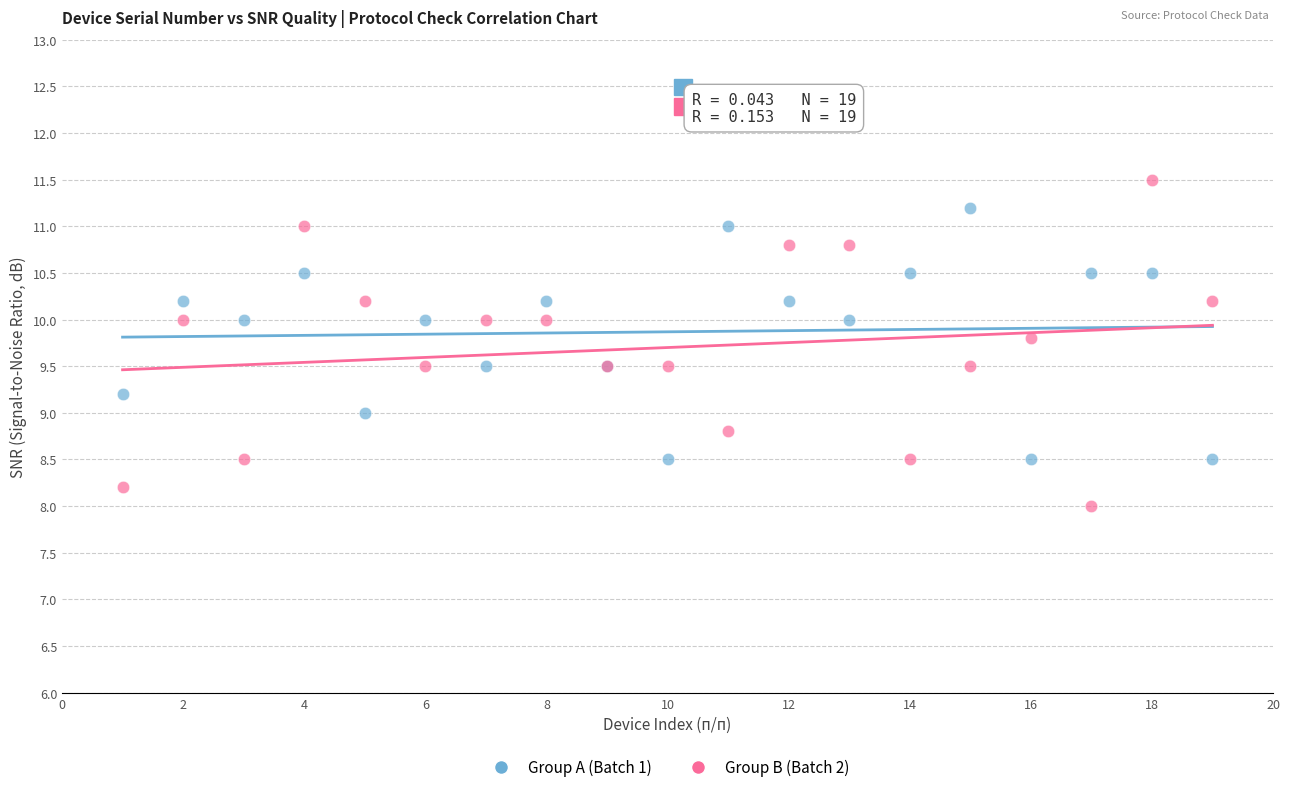

What is the X range (max minus min) for the scatter plot?

18.0